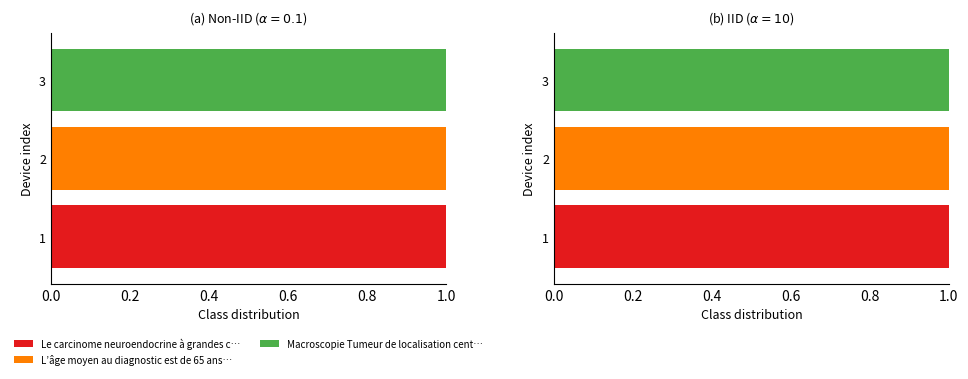

True or false: L’âge moyen au diagnostic est de 65 ans… has a value of 1 at 2.

True